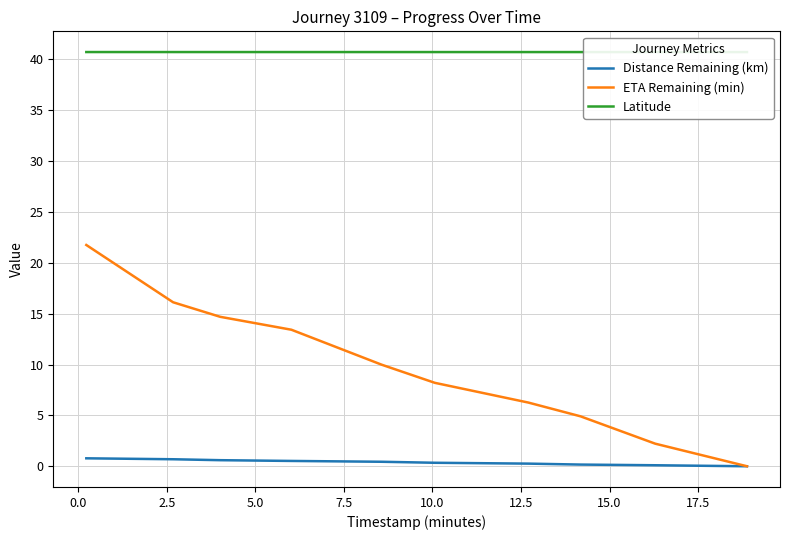

What is the highest value of the ETA Remaining (min) series?

21.8